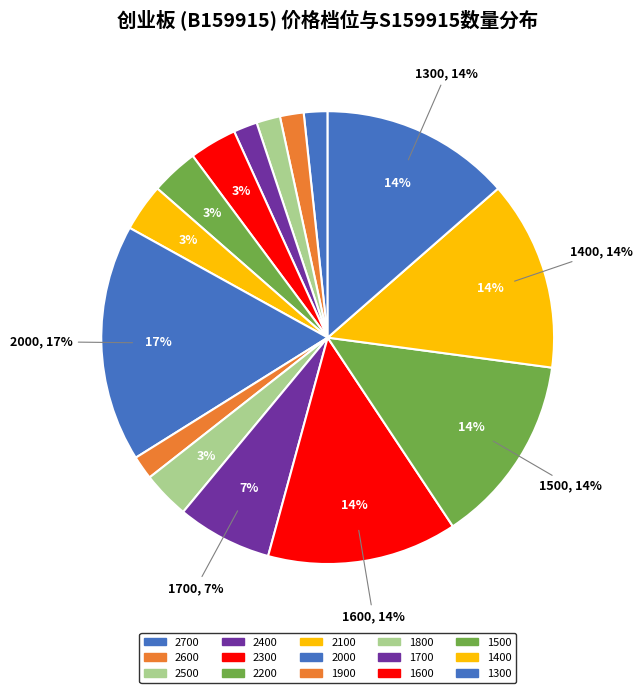

Is there a majority slice in this chart?

No